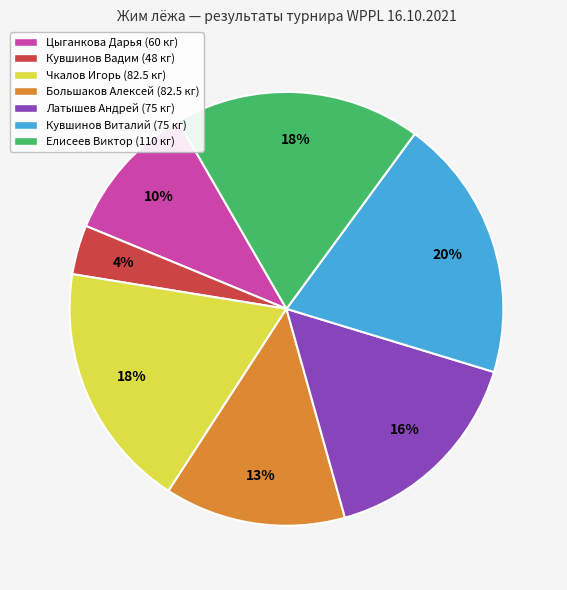

Do Кувшинов Виталий (75 кг) and Большаков Алексей (82.5 кг) together represent more than half of the pie?

No